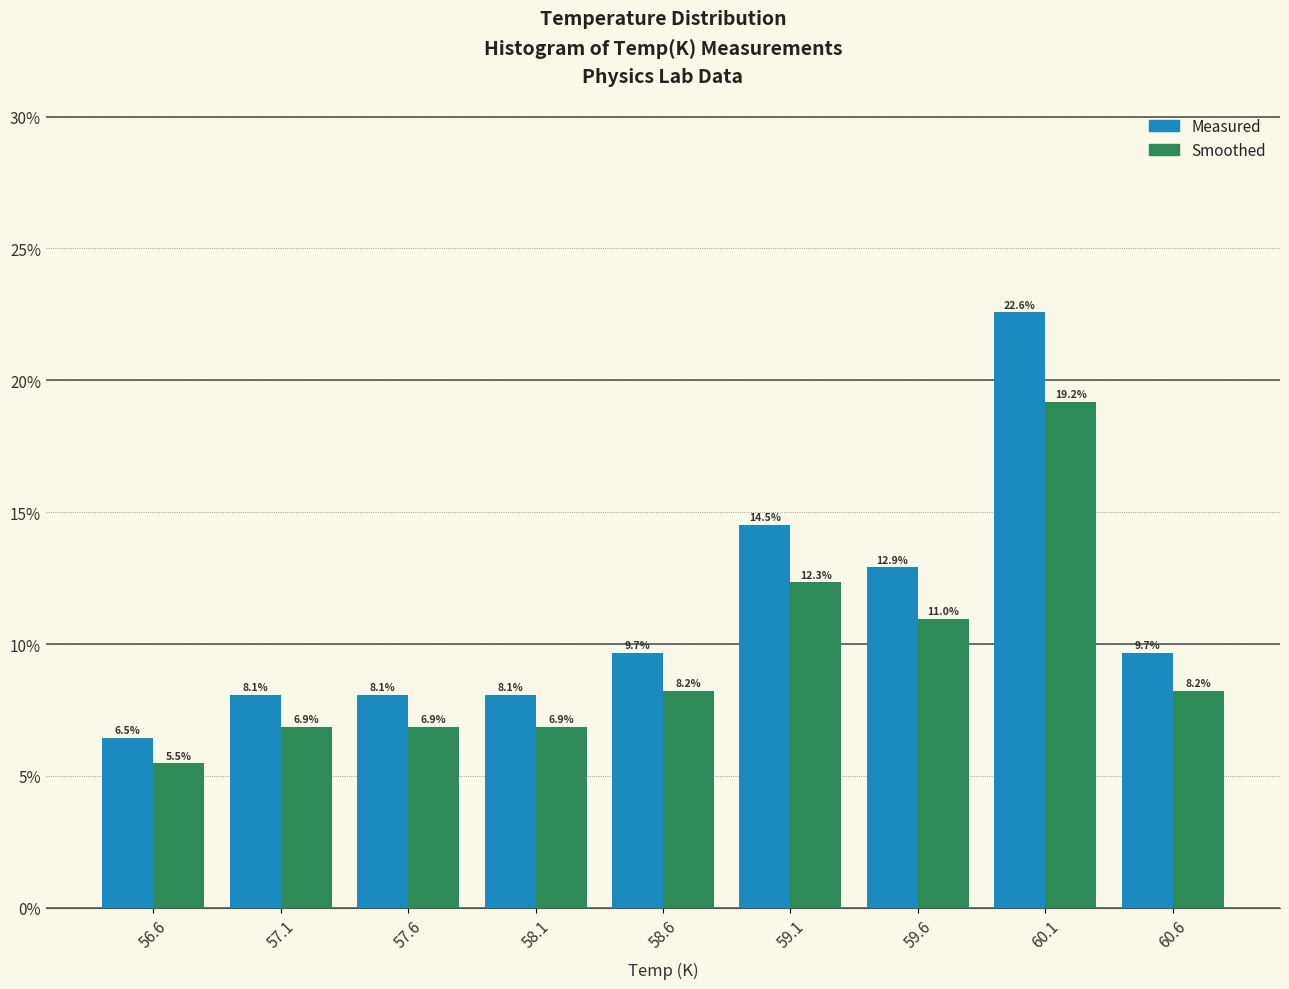

Reading left to right, extract all data points from this chart.

Measured: 56.6=6.5	57.1=8.1	57.6=8.1	58.1=8.1	58.6=9.7	59.1=14.5	59.6=12.9	60.1=22.6	60.6=9.7
Smoothed: 56.6=5.5	57.1=6.9	57.6=6.9	58.1=6.9	58.6=8.2	59.1=12.3	59.6=11.0	60.1=19.2	60.6=8.2